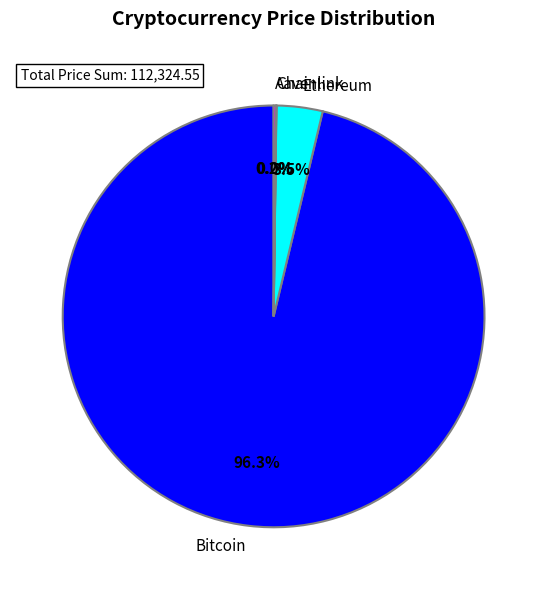

Which category accounts for the majority?

Bitcoin